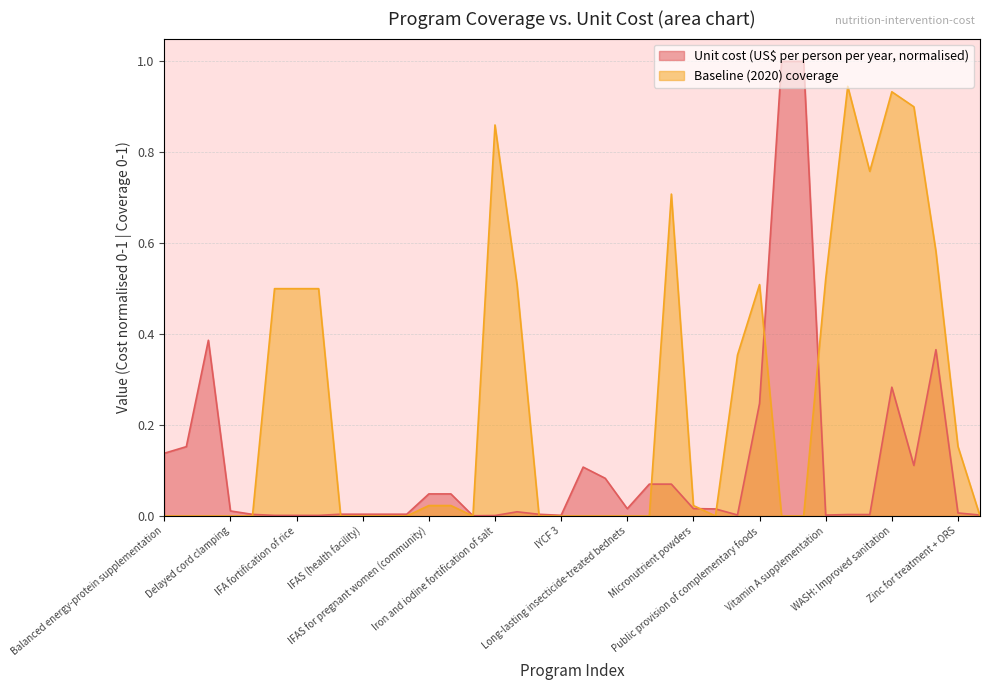

What is the sum of the Unit cost (US$ per person per year) values at Mg for pre-eclampsia and Vitamin A supplementation?

0.1